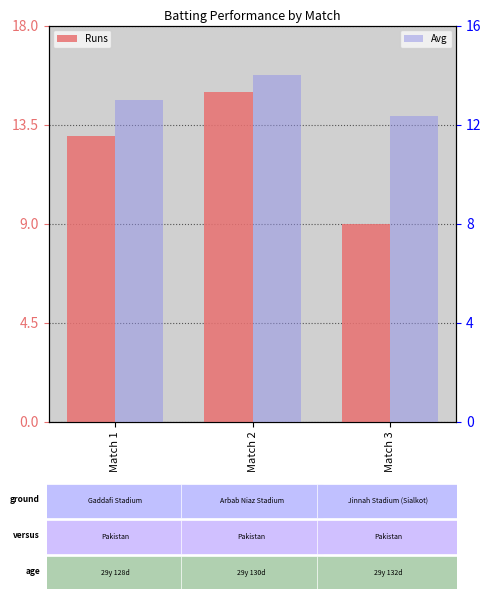

What is the average value of the Avg series?

13.1